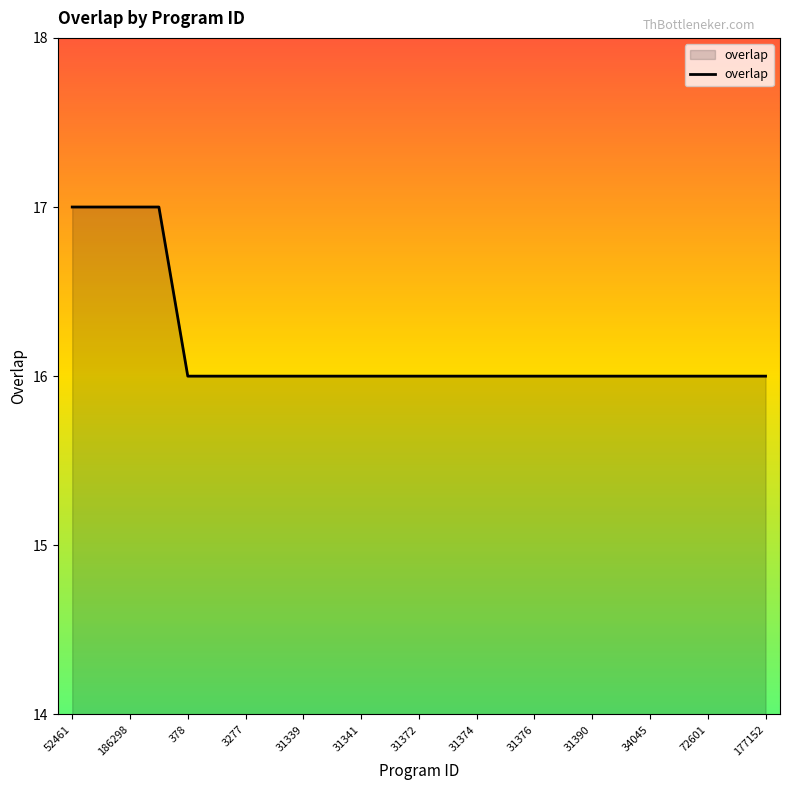

What is the maximum value shown in the chart?

17